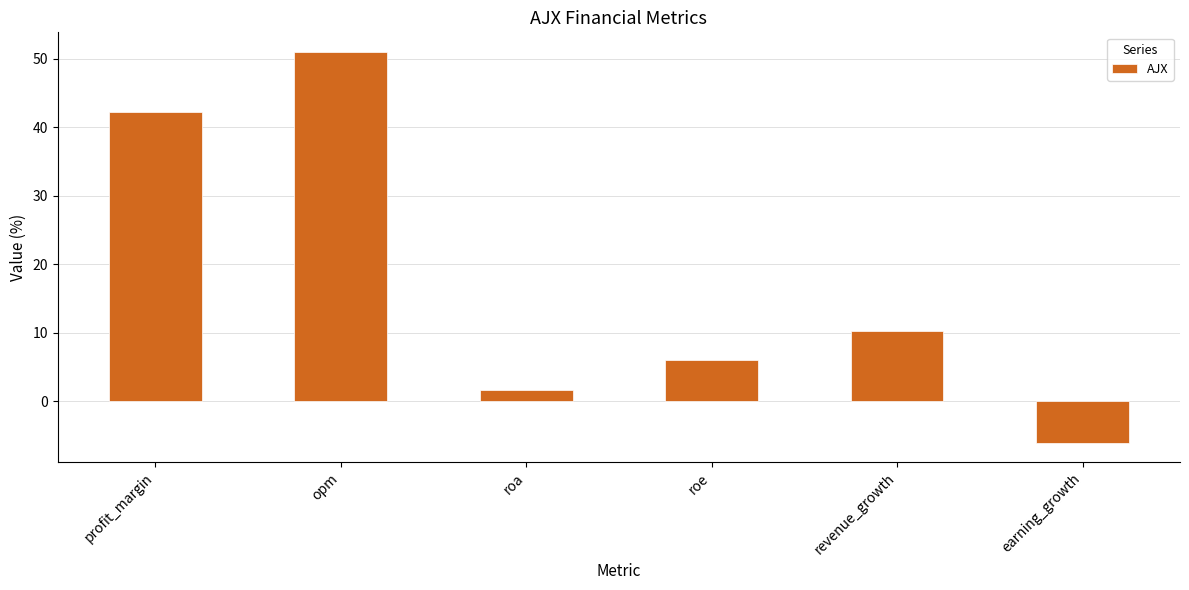

What is the sum of all values?

105.3